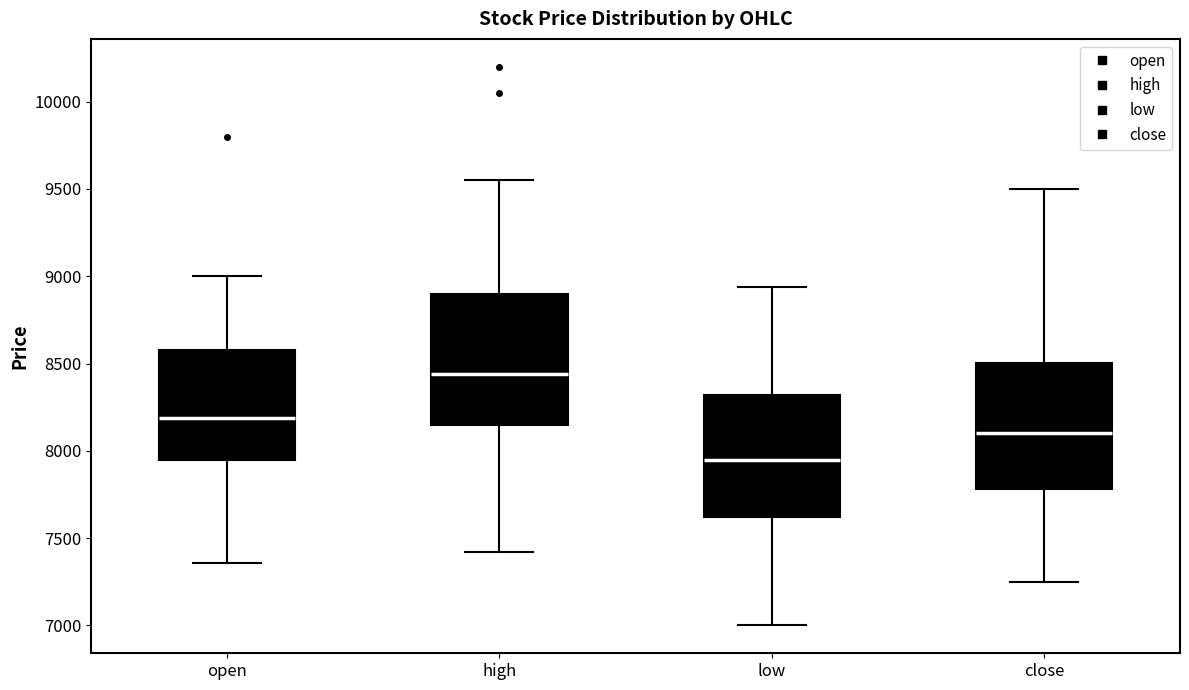

Which box's median line is the lowest?

low